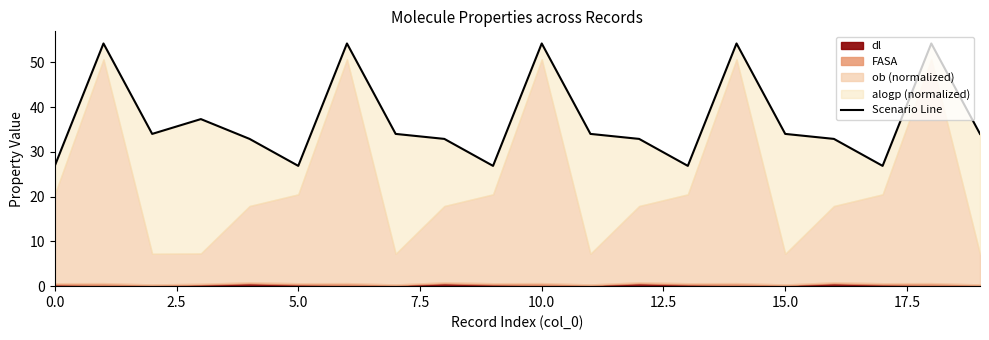

What is the maximum value shown in the chart?

54.2